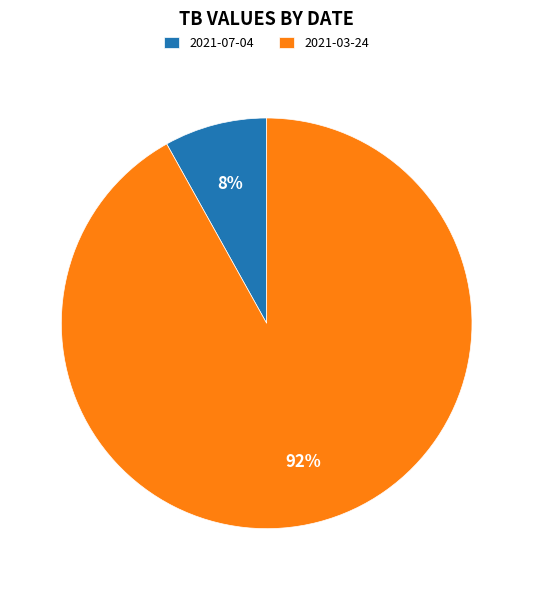

Is the sum of 2021-07-04 and 2021-03-24 greater than half?

Yes